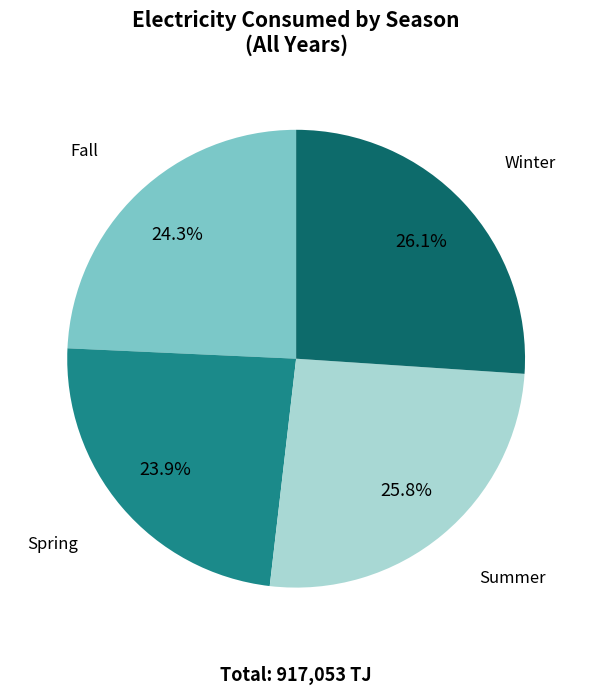

What portion of the pie excludes Fall?

75.7%